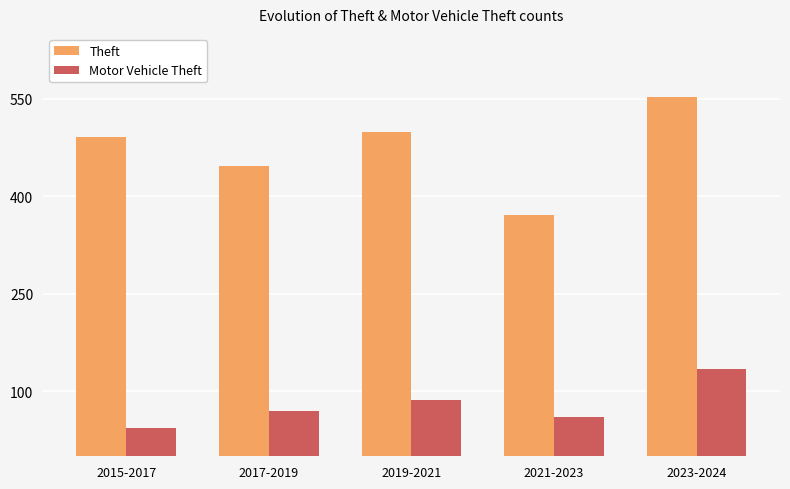

What is the difference between the highest and lowest values at 2015-2017?

448